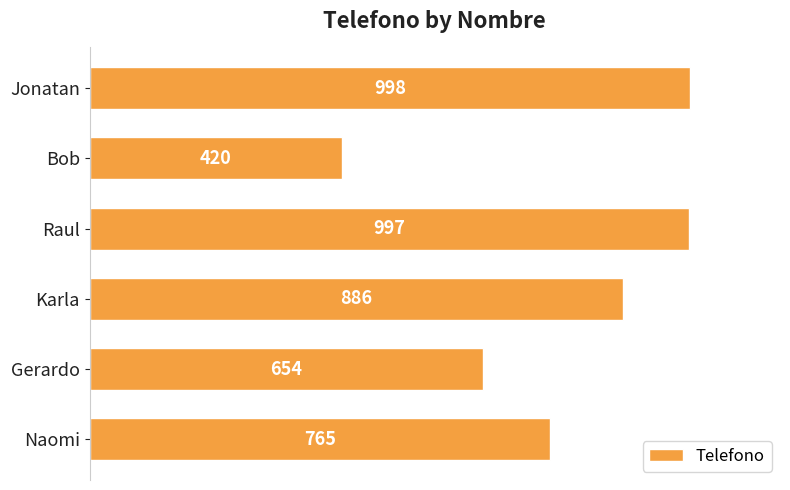

Reading top to bottom, transcribe all the data shown in this chart.

Jonatan=998	Bob=420	Raul=997	Karla=886	Gerardo=654	Naomi=765